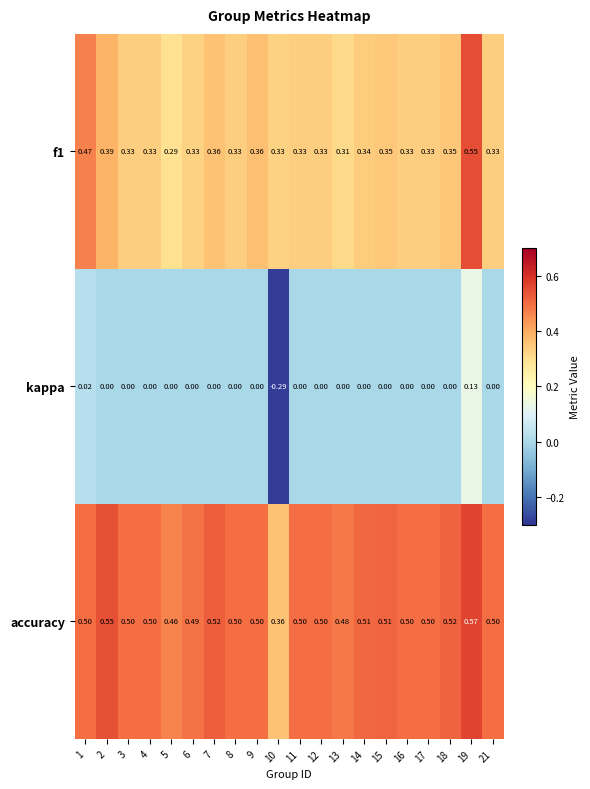

How many data points does each series have?

20